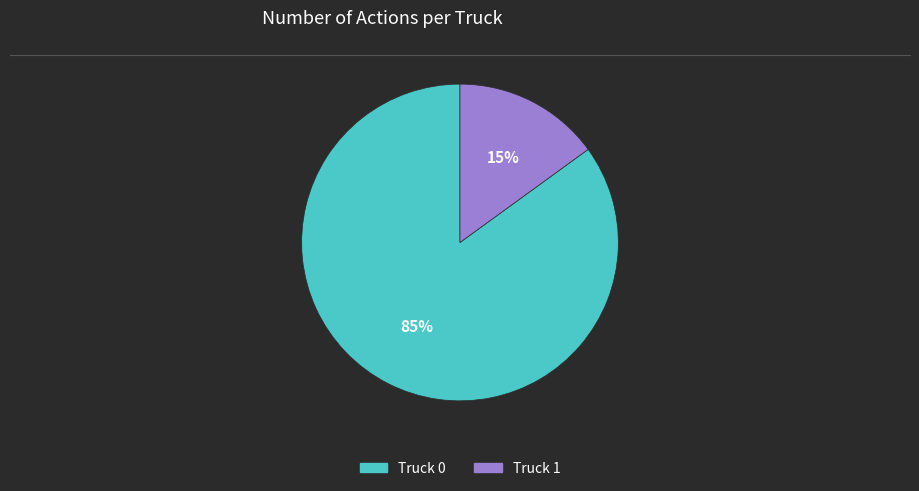

To the nearest percent, what percentage of the pie is Truck 0?

85%